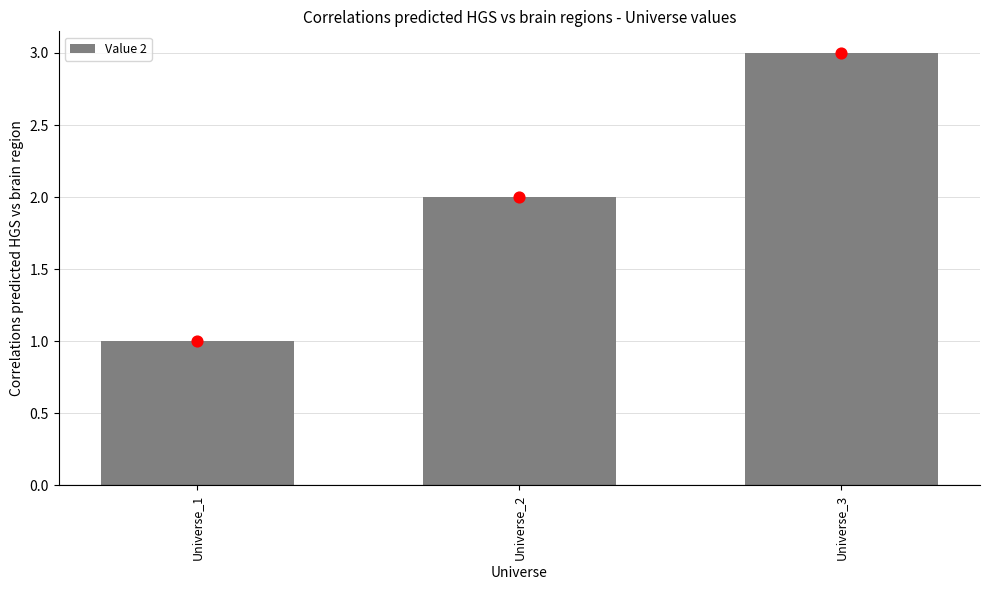

What is the ratio of the value at Universe_1 to the value at Universe_2?

0.5